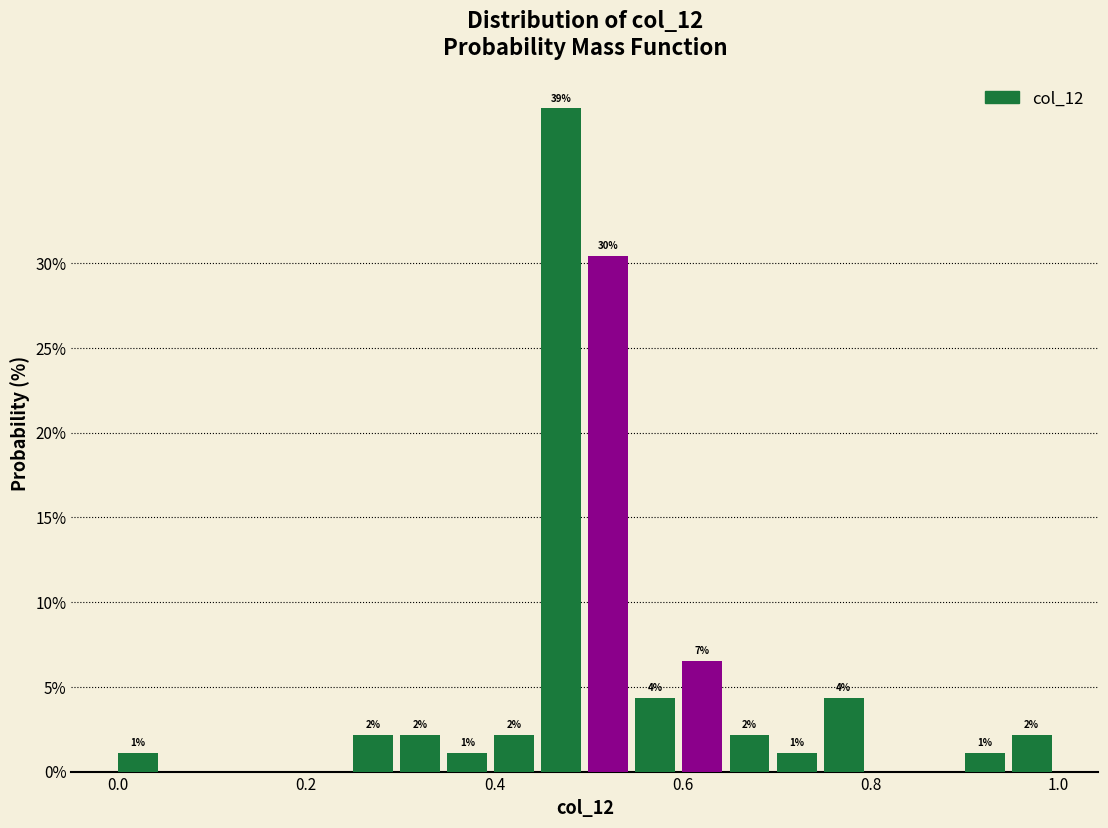

Read against the x-axis, roughly where is the centre of the tallest bar?

0.48